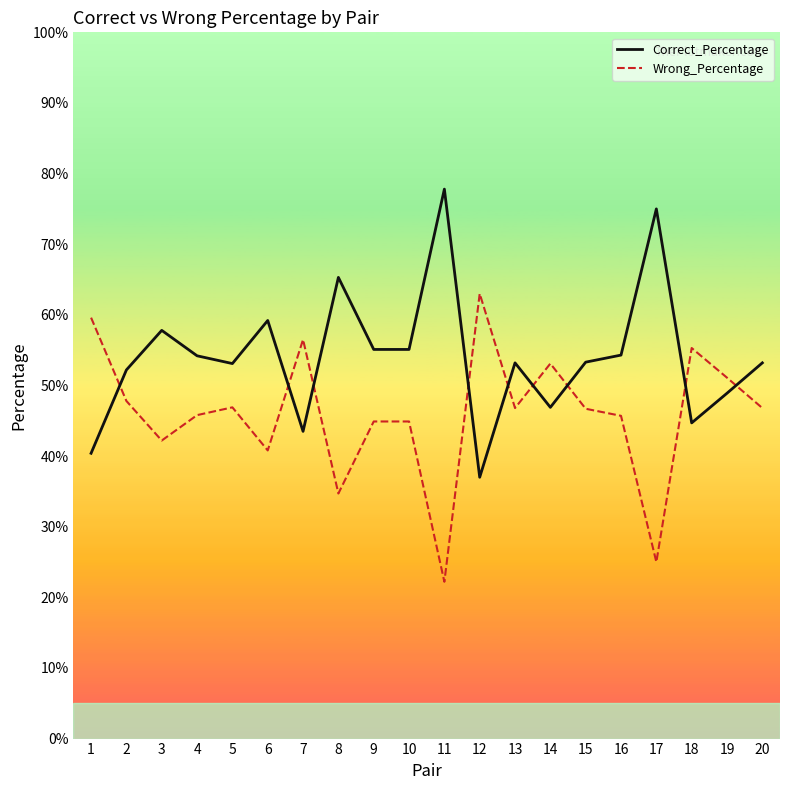

Reading right to left, transcribe all the data shown in this chart.

Correct_Percentage: 20=0.5	19=0.5	18=0.4	17=0.8	16=0.5	15=0.5	14=0.5	13=0.5	12=0.4	11=0.8	10=0.6	9=0.6	8=0.7	7=0.4	6=0.6	5=0.5	4=0.5	3=0.6	2=0.5	1=0.4
Wrong_Percentage: 20=0.5	19=0.5	18=0.6	17=0.2	16=0.5	15=0.5	14=0.5	13=0.5	12=0.6	11=0.2	10=0.4	9=0.4	8=0.3	7=0.6	6=0.4	5=0.5	4=0.5	3=0.4	2=0.5	1=0.6